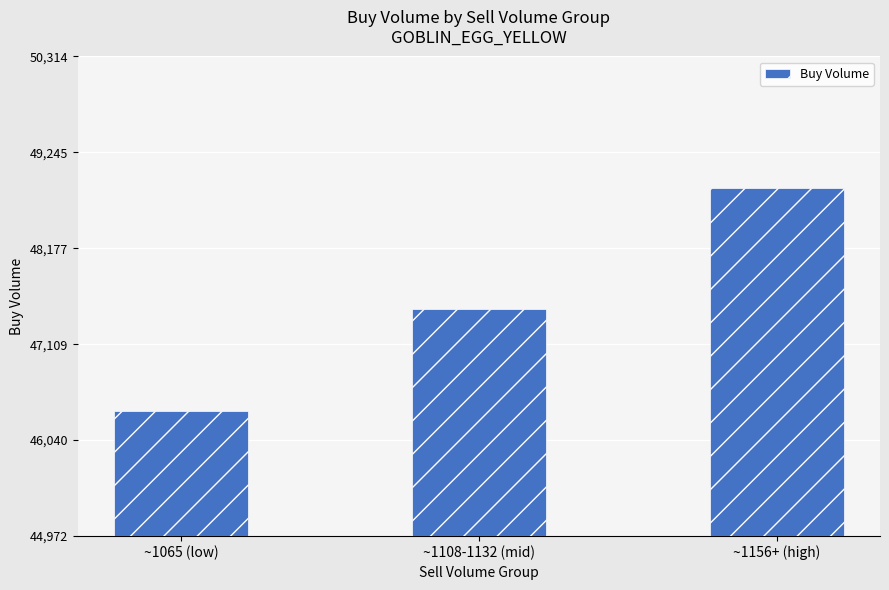

How many data points are less than 47497?

1